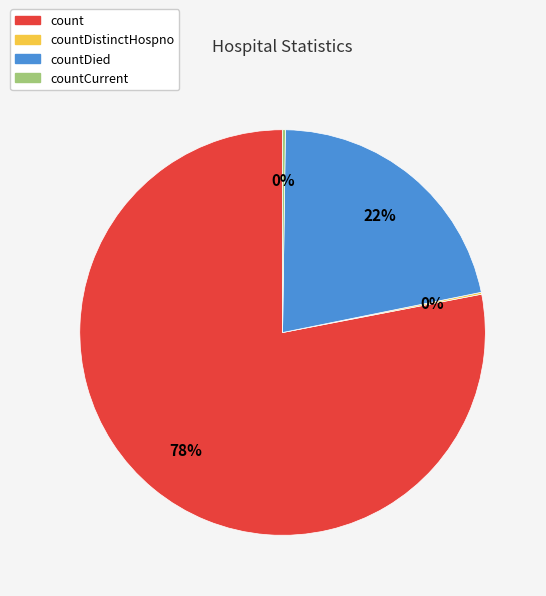

Is there any slice that represents more than half of the pie?

Yes